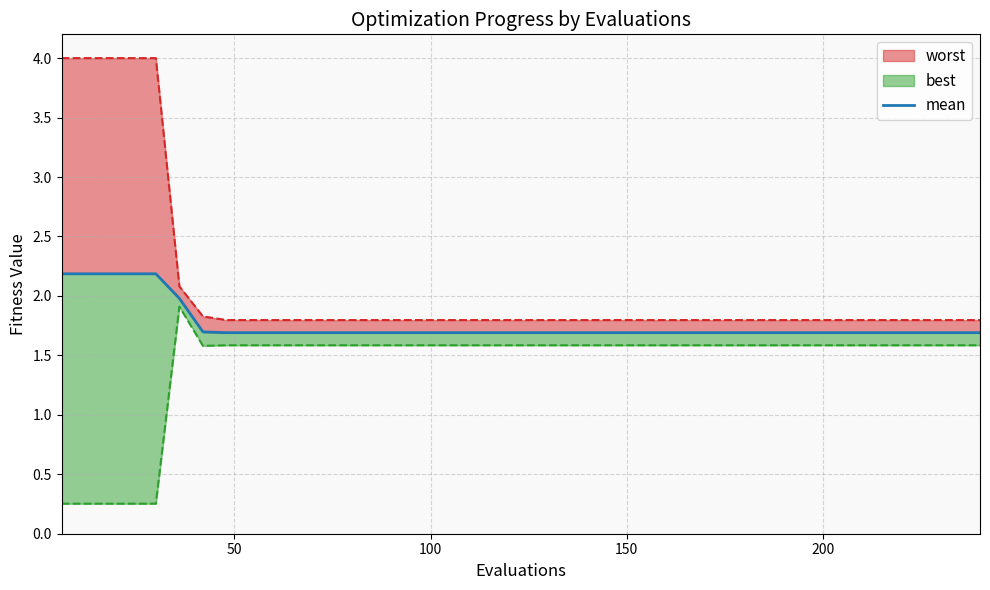

What is the sum of all values?

70.4